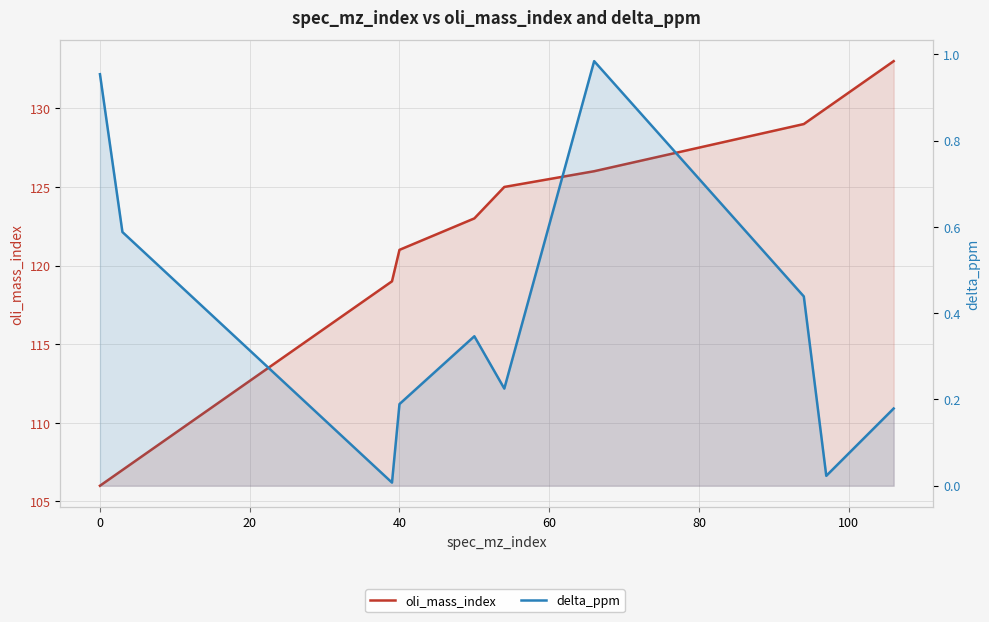

Reading left to right, transcribe all the data shown in this chart.

oli_mass_index: 106.0	107.0	119.0	121.0	123.0	125.0	126.0	129.0	130.0	133.0
delta_ppm: 1.0	0.6	0.0	0.2	0.3	0.2	1.0	0.4	0.0	0.2